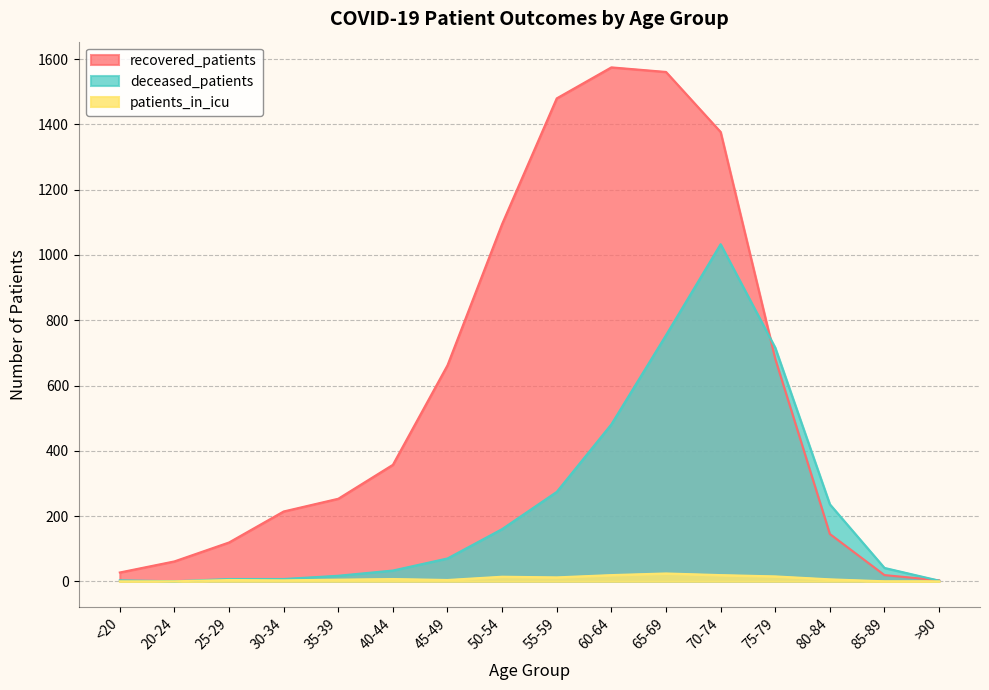

List the series in order of their peak value, highest first.

recovered_patients, deceased_patients, patients_in_icu